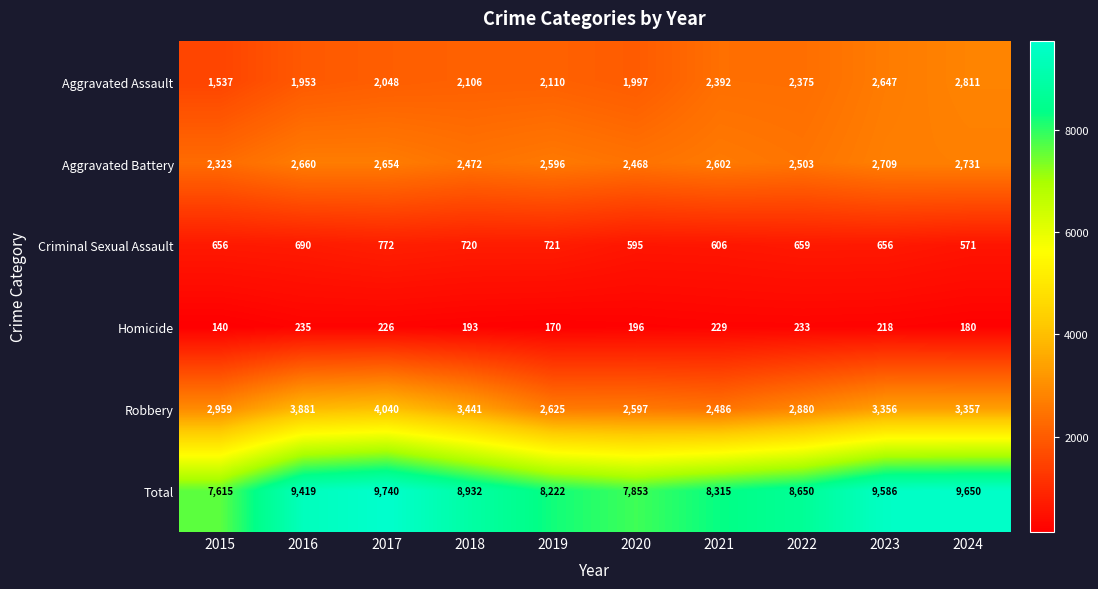

What is the difference between the maximum and minimum values in the Total series?

2125